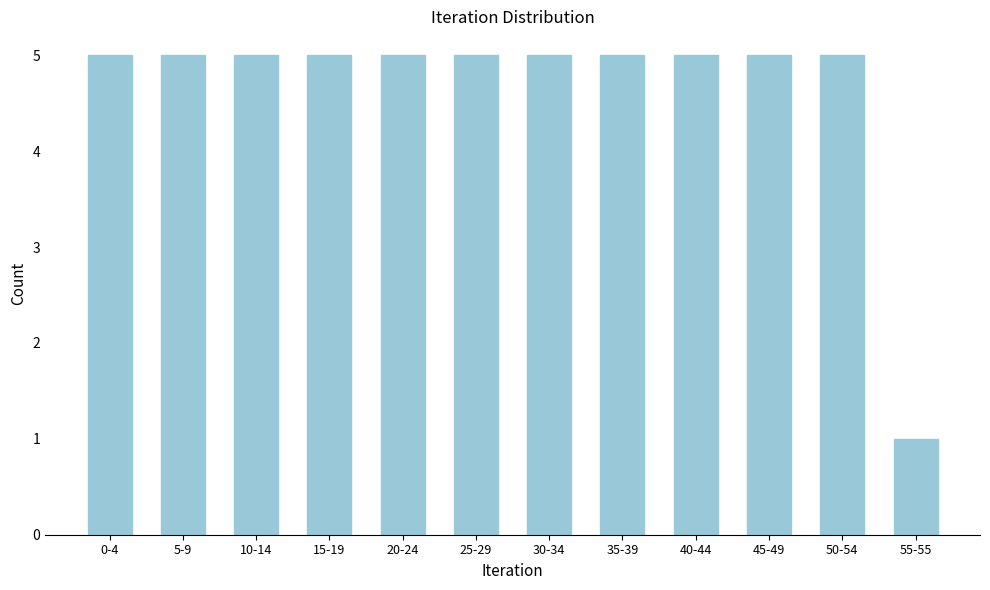

Reading right to left, list all the values displayed in this chart.

1	5	5	5	5	5	5	5	5	5	5	5